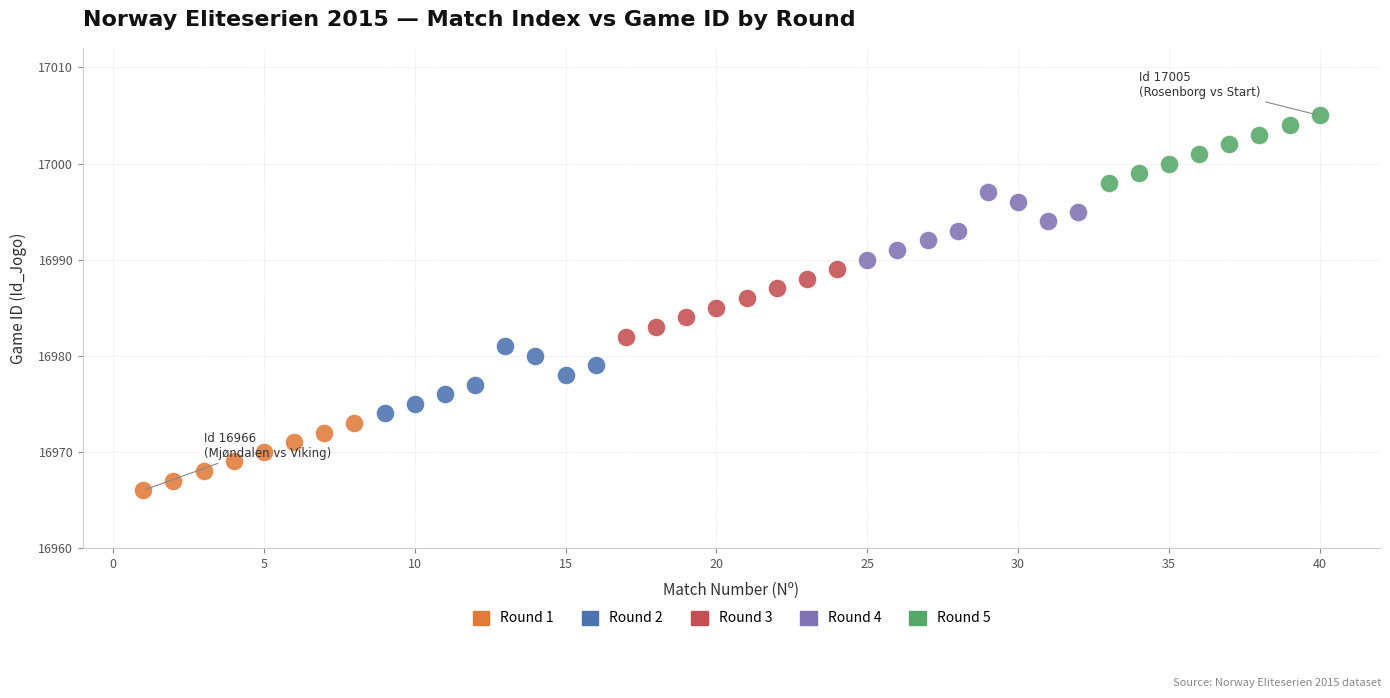

Which series reaches the minimum Y coordinate?

Round 1